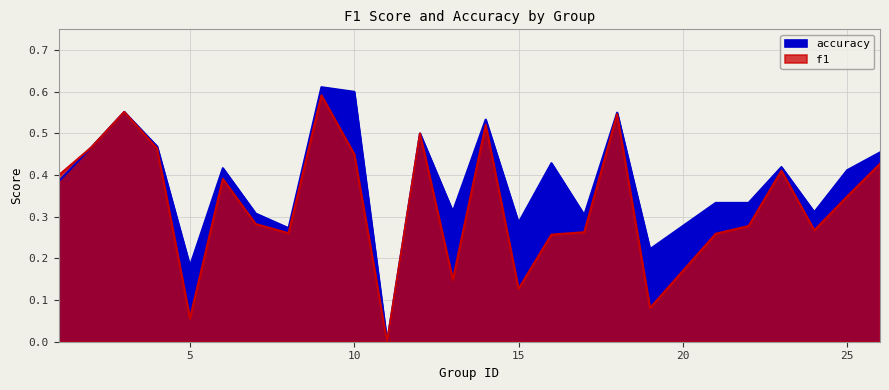

What is the value of the f1 point at the 24th from the left?

0.3